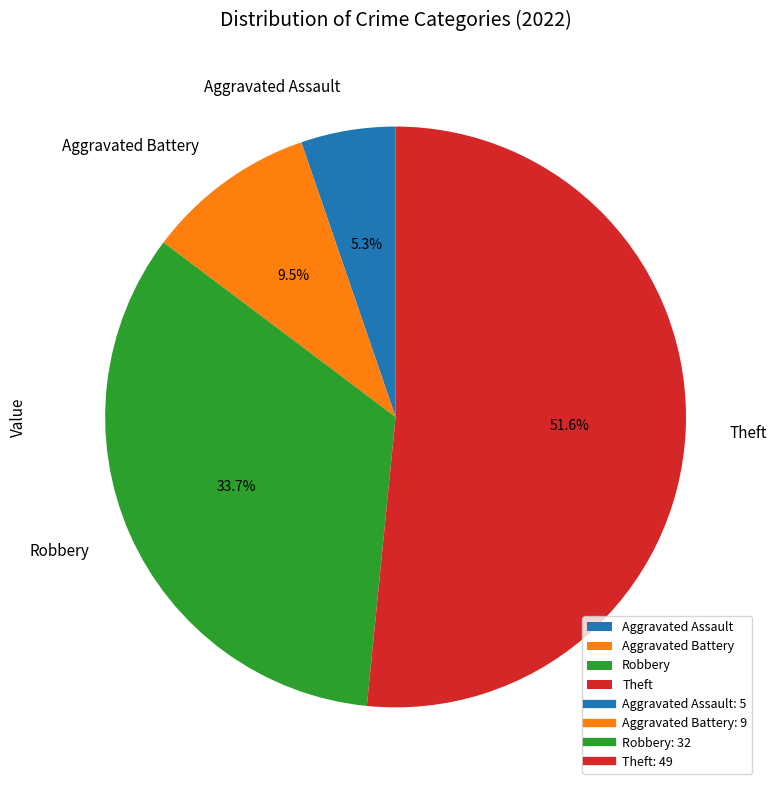

Rank the categories by value from highest to lowest.

Theft, Robbery, Aggravated Battery, Aggravated Assault